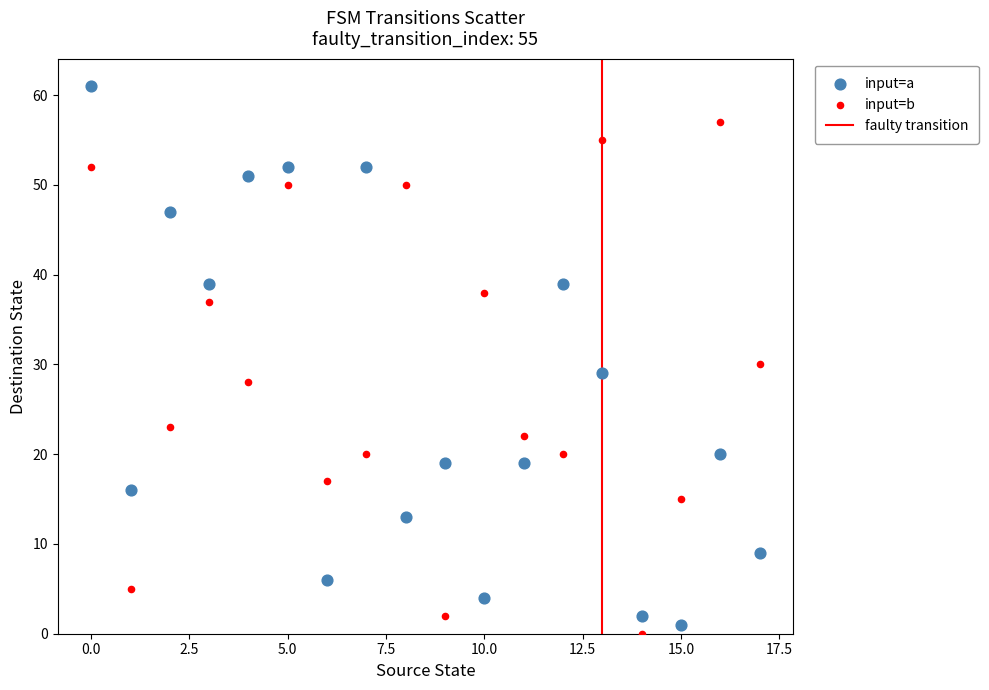

Which series contains the highest Y value?

input=a